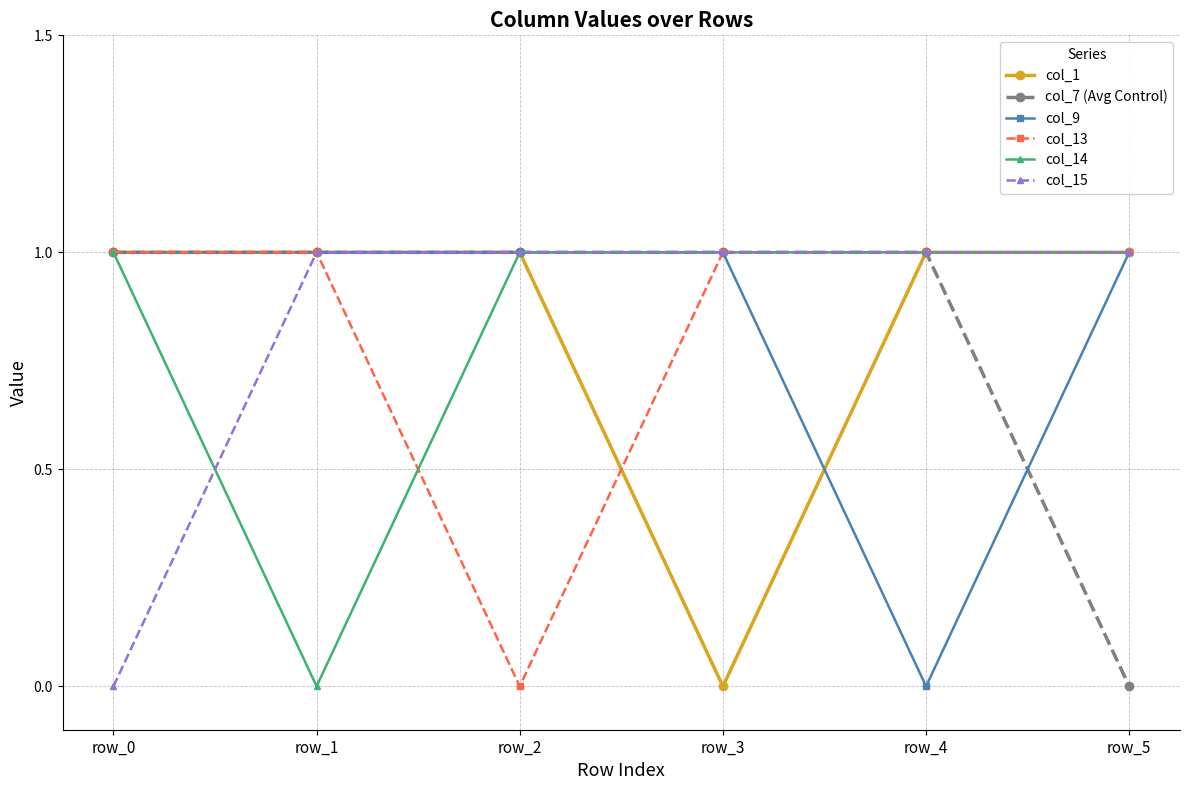

Reading left to right, list all the values displayed in this chart.

col_1: row_0=1	row_1=1	row_2=1	row_3=0	row_4=1	row_5=1
col_7 (Avg Control): row_0=1	row_1=1	row_2=1	row_3=1	row_4=1	row_5=0
col_9: row_0=1	row_1=1	row_2=1	row_3=1	row_4=0	row_5=1
col_13: row_0=1	row_1=1	row_2=0	row_3=1	row_4=1	row_5=1
col_14: row_0=1	row_1=0	row_2=1	row_3=1	row_4=1	row_5=1
col_15: row_0=0	row_1=1	row_2=1	row_3=1	row_4=1	row_5=1